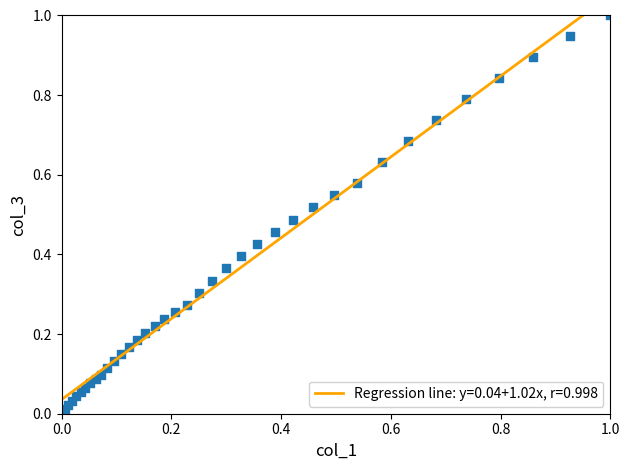

What is the range of Y values (max minus min)?

1.0